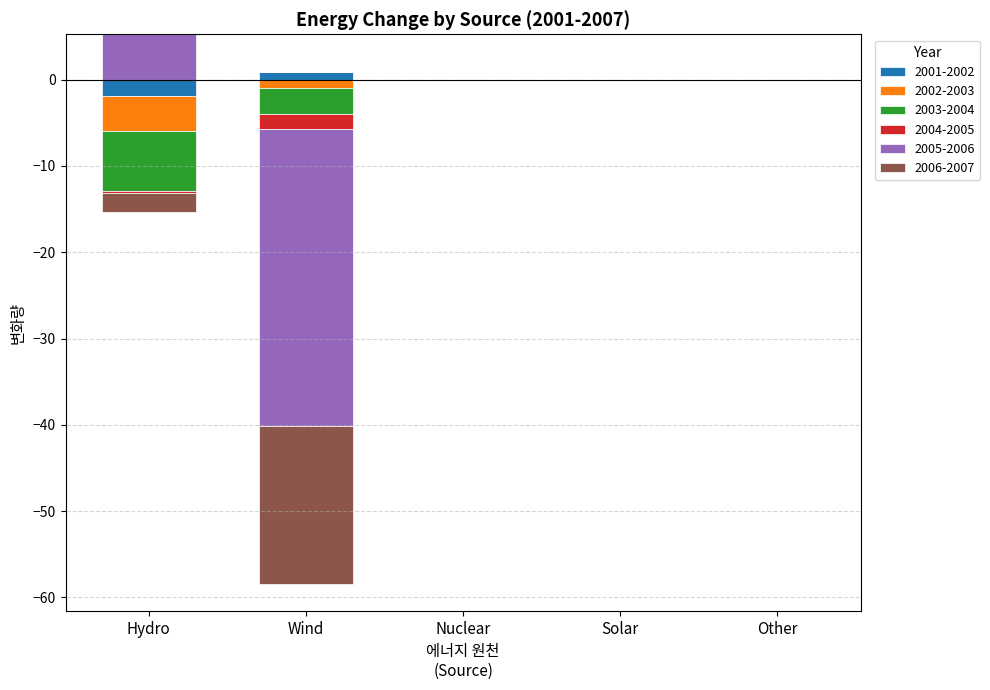

How many categories are shown in the chart?

5